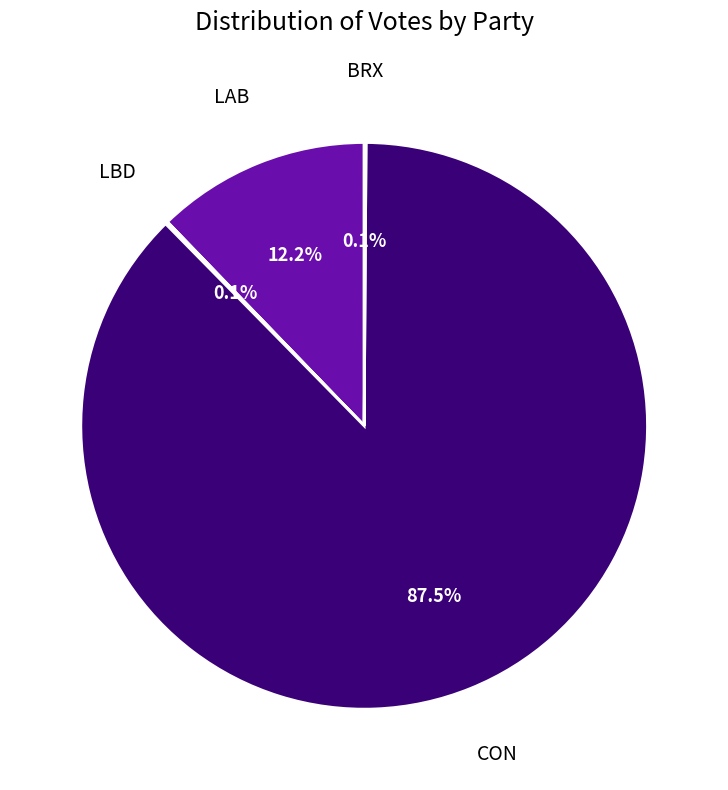

Does any single category account for the majority?

Yes